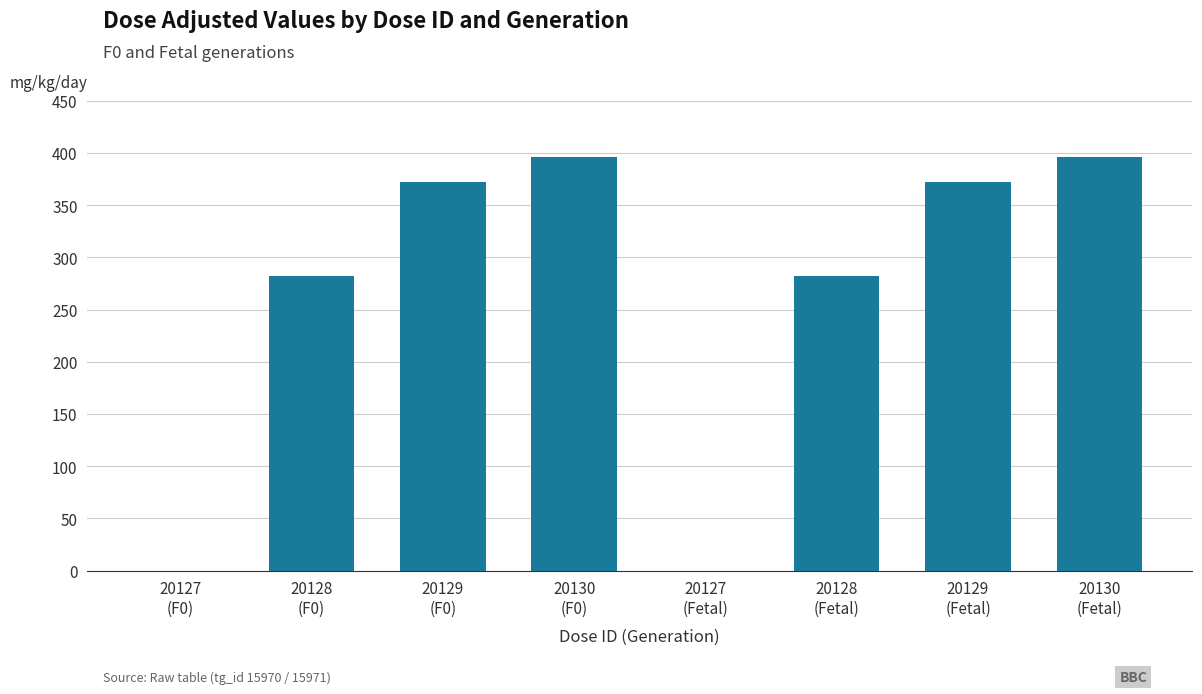

Between 20127
(Fetal) and 20129
(F0), which is larger?

20129
(F0)